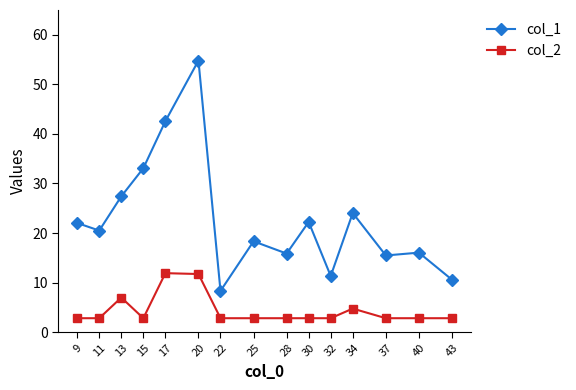

What is the sum of the col_1 values at 13 and 22?

35.7